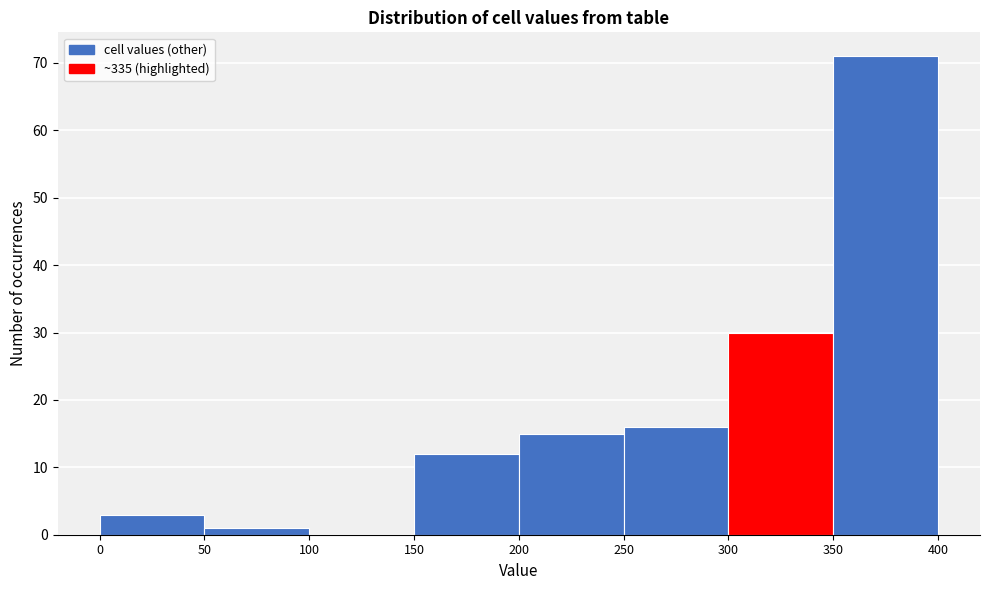

Over which range of the x-axis is the bar tallest?

350 to 400